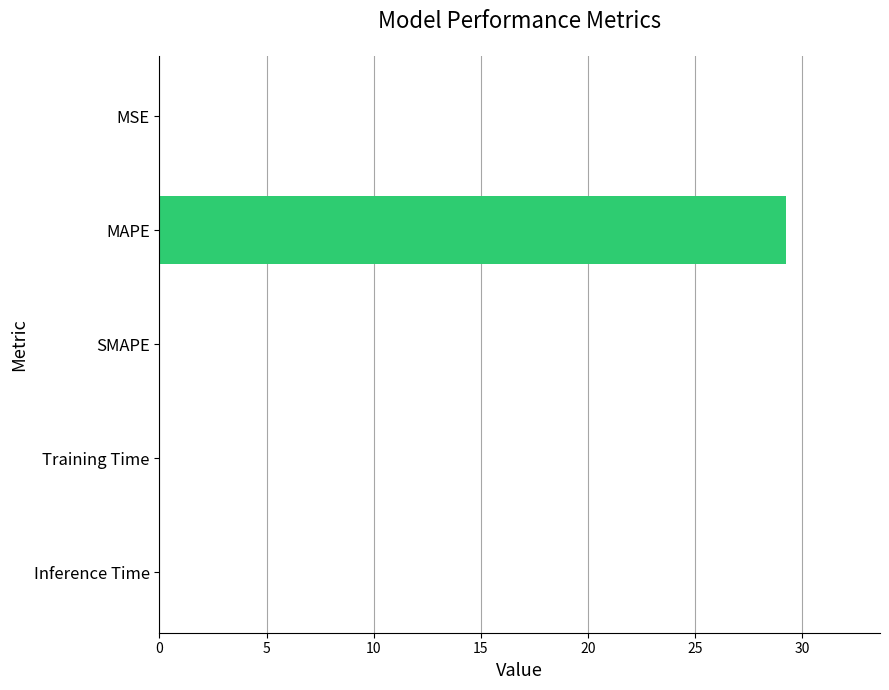

How many data points does each series have?

5